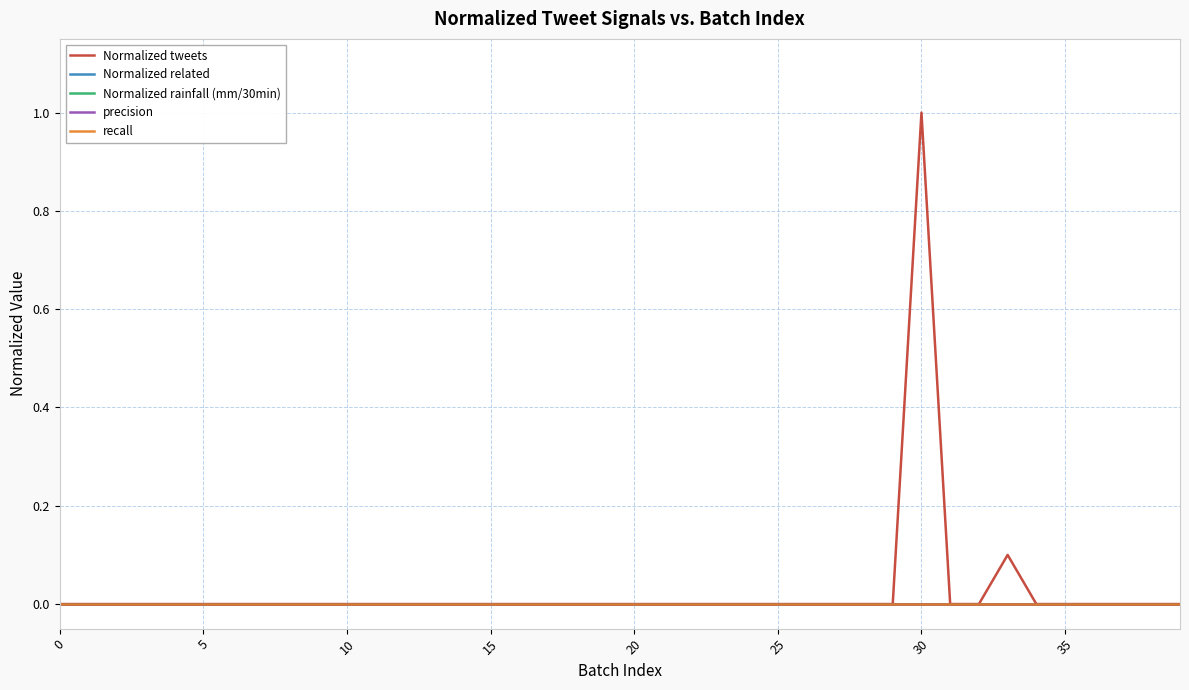

True or false: precision and Normalized related cross at least once.

False